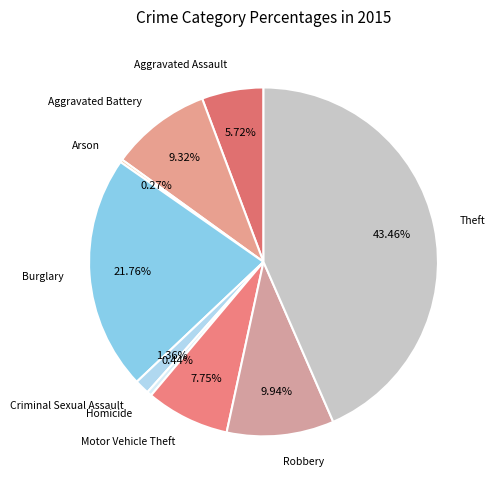

The Motor Vehicle Theft slice represents 1% of the pie. True or false?

False